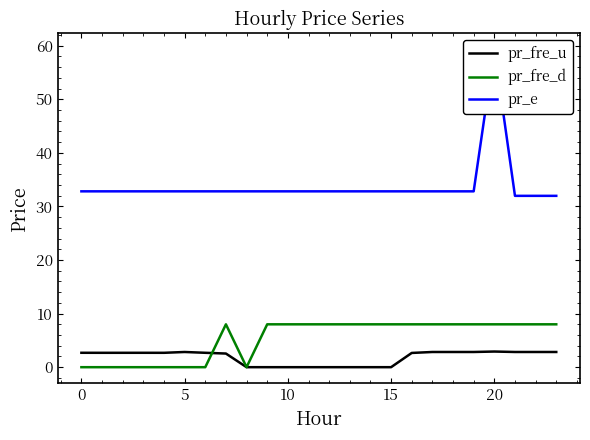

What is the highest value of the pr_fre_u series?

2.9